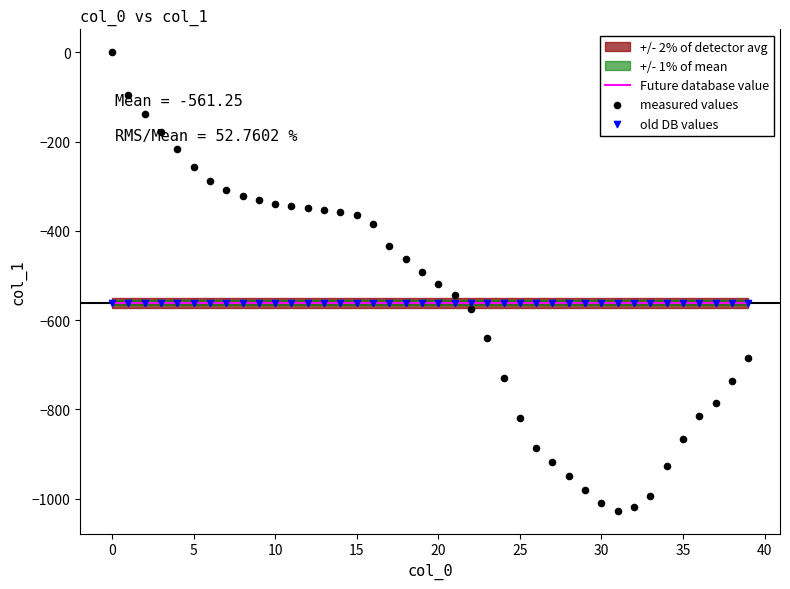

Which series has the largest Y range (max minus min)?

measured values